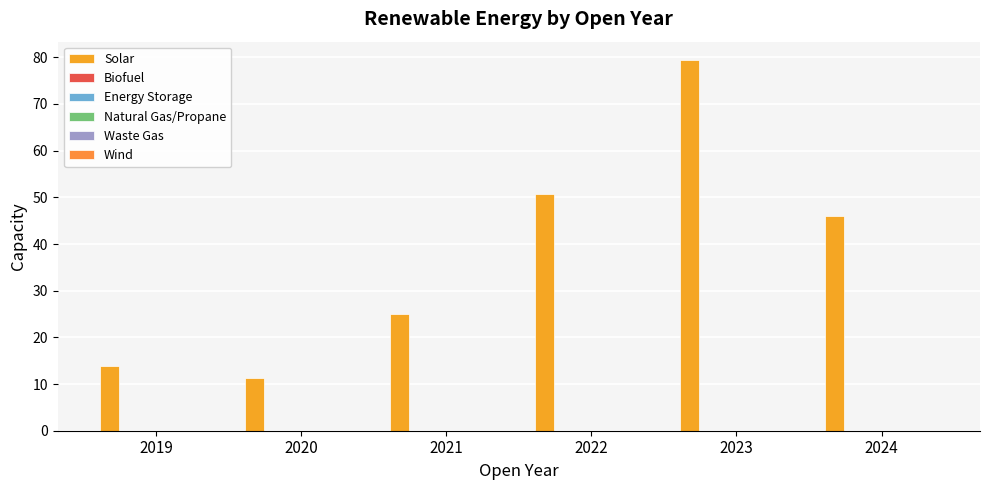

Reading left to right, what are all the values shown in this chart?

Solar: 13.8	11.2	25.1	50.8	79.4	45.9
Biofuel: 0.0	0.0	0.0	0.0	0.0	0.0
Energy Storage: 0.0	0.0	0.0	0.0	0.0	0.0
Natural Gas/Propane: 0.0	0.0	0.0	0.0	0.0	0.0
Waste Gas: 0.0	0.0	0.0	0.0	0.0	0.0
Wind: 0.0	0.0	0.0	0.0	0.0	0.0